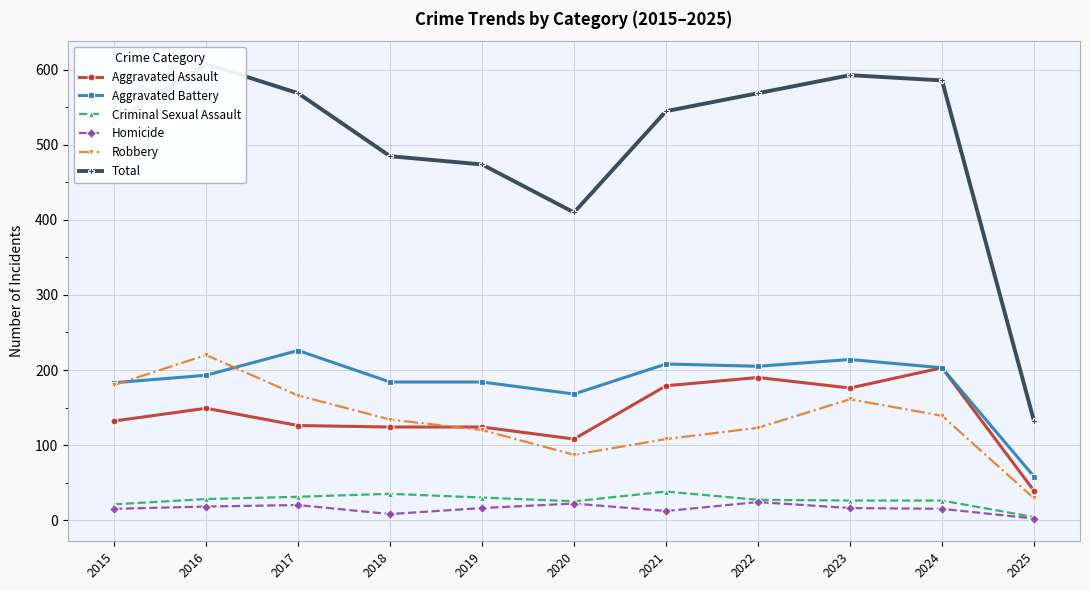

Is the value of Total at 2016 greater than the value of Robbery at 2023?

Yes